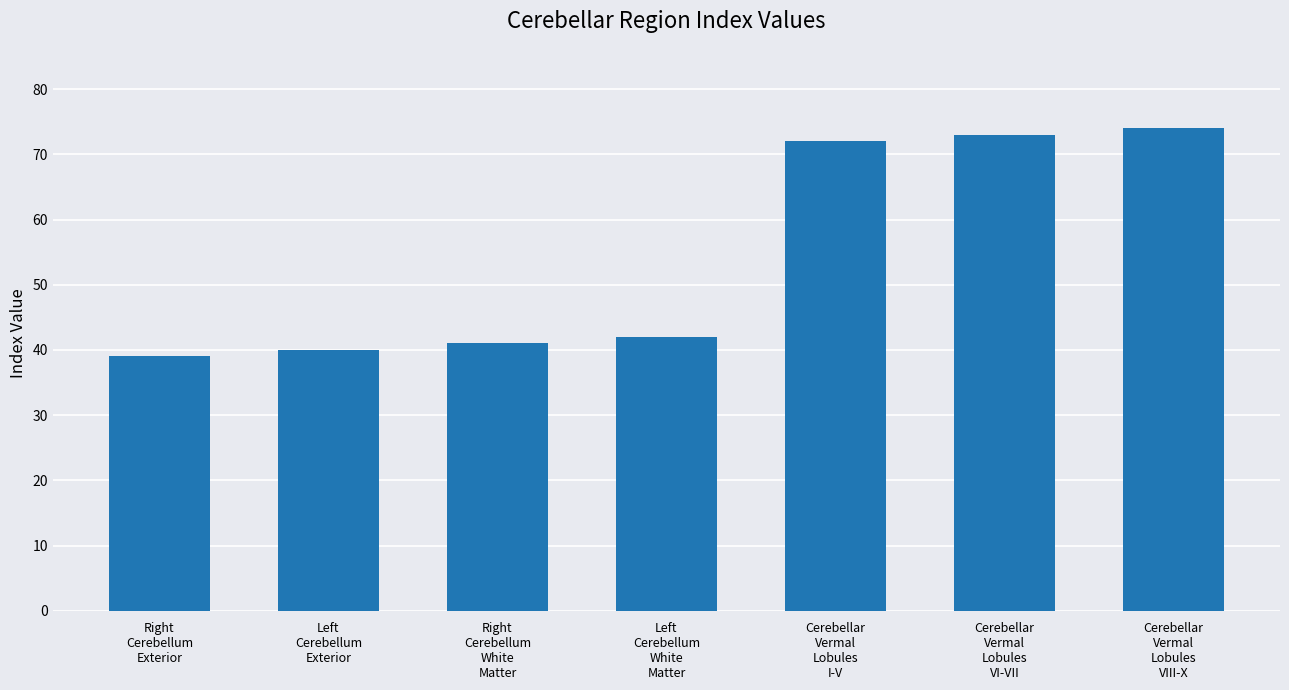

The value at Cerebellar
Vermal
Lobules
I-V is 112. True or false?

False